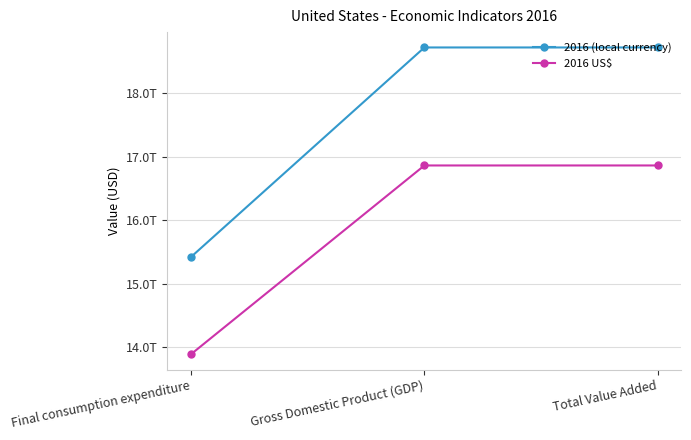

Is this an area chart (filled region under the line)?

No